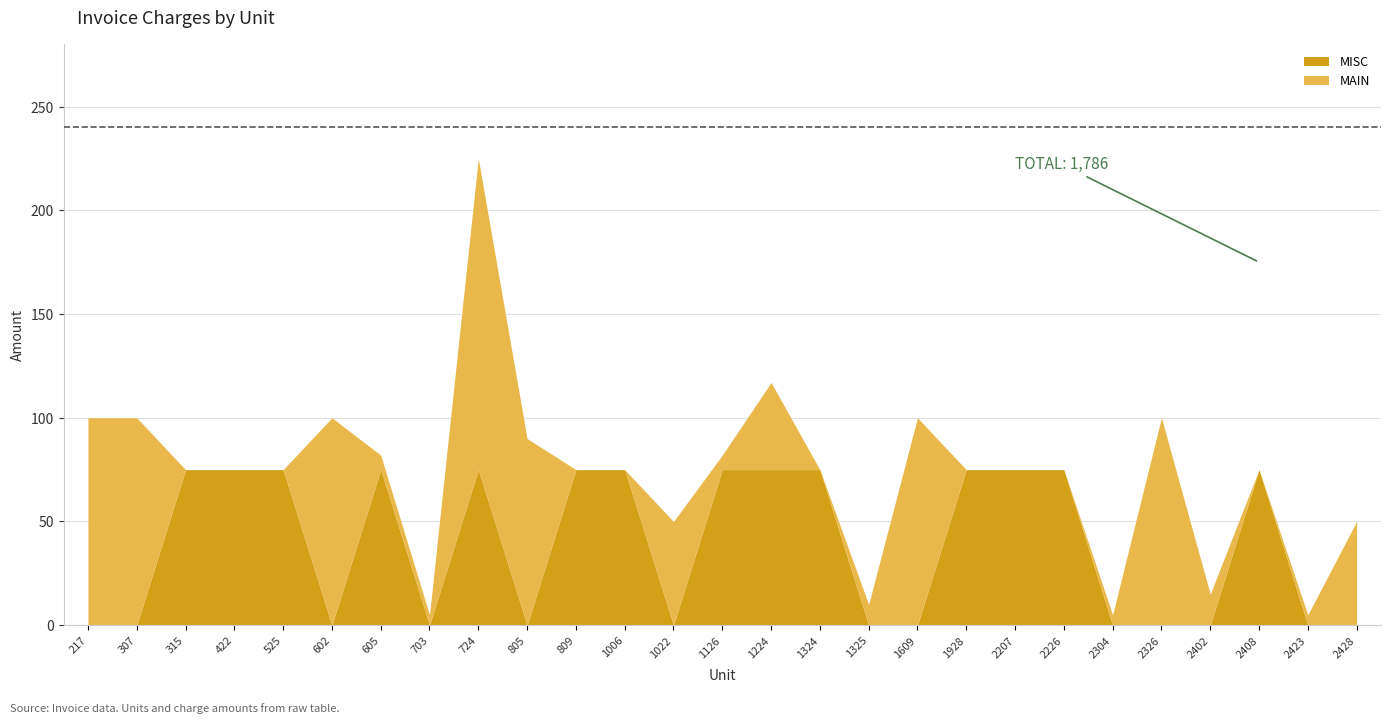

What is the difference between the second highest and second lowest values in the MISC series?

75